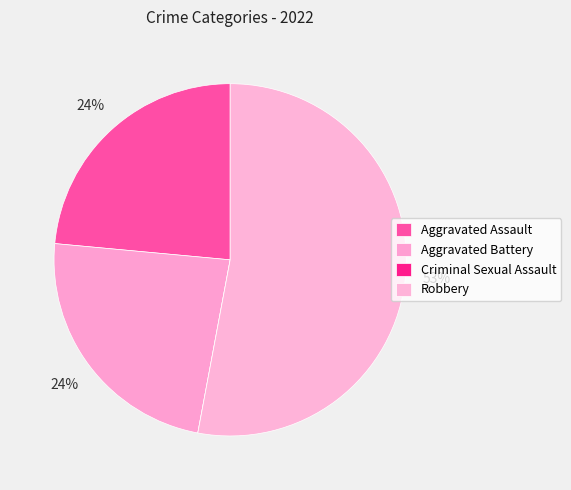

Count the number of slices in the pie.

4